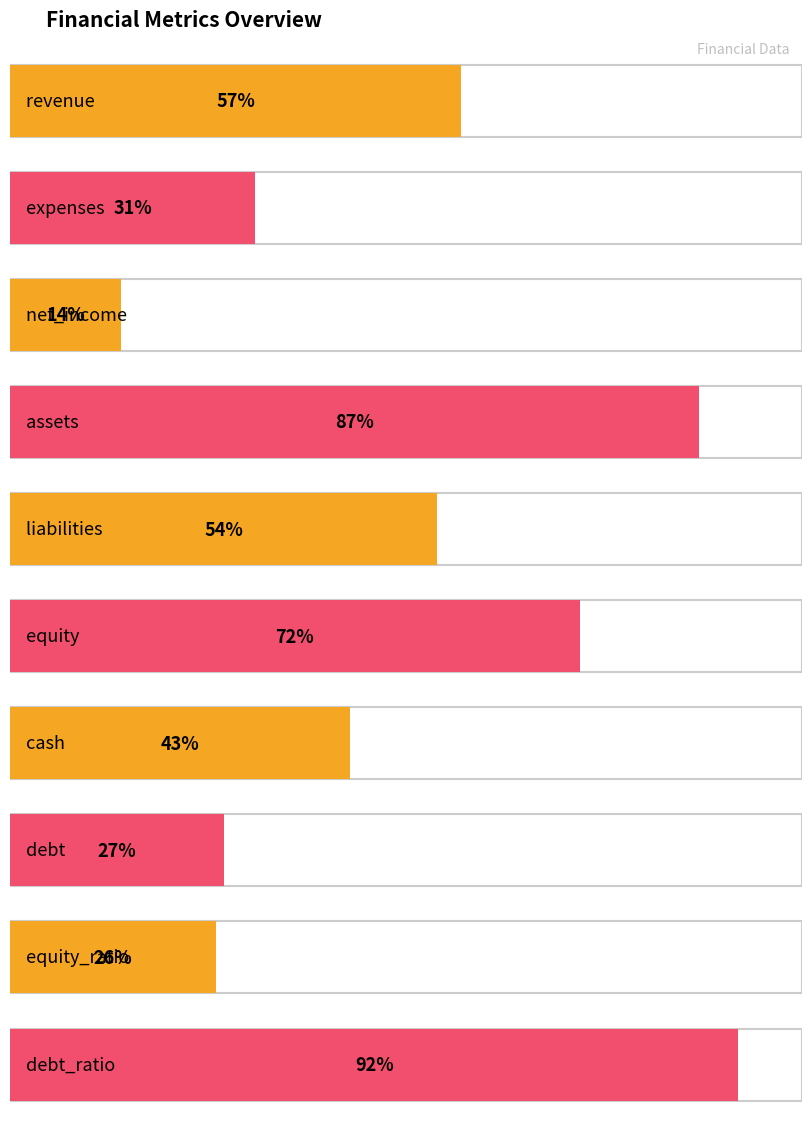

The value at assets is 53. True or false?

False